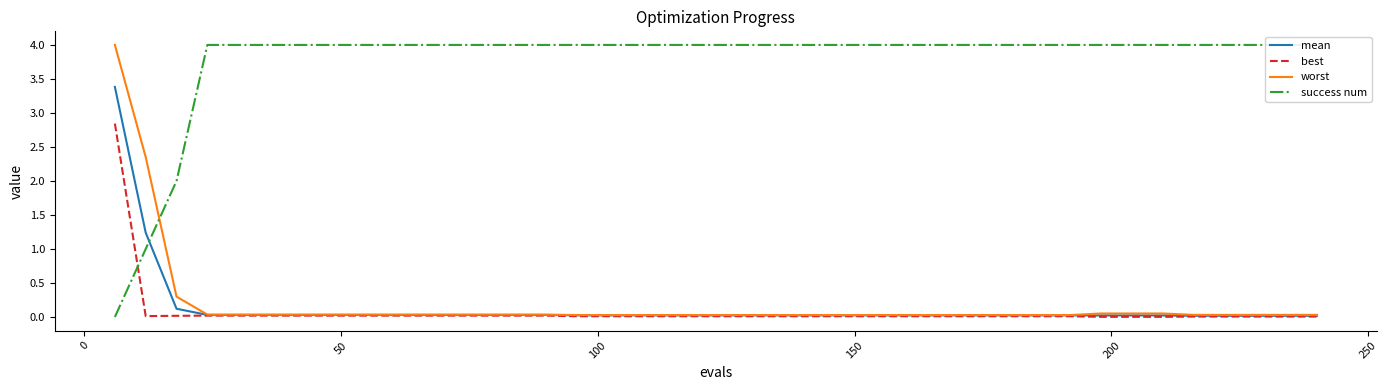

What is the maximum value for worst?

4.0